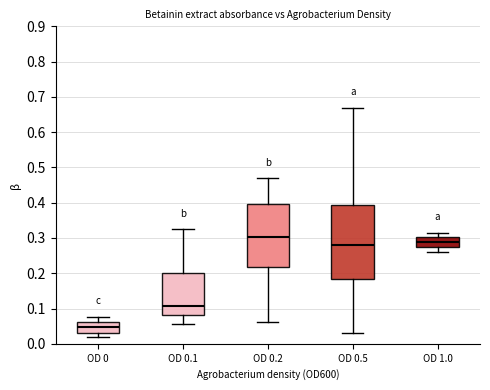

Which box has the lowest median line?

OD 0